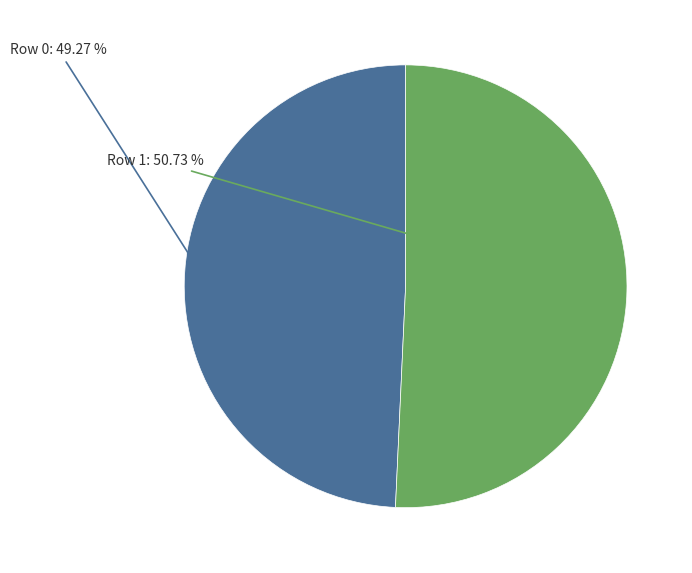

How many segments does this pie chart have?

2